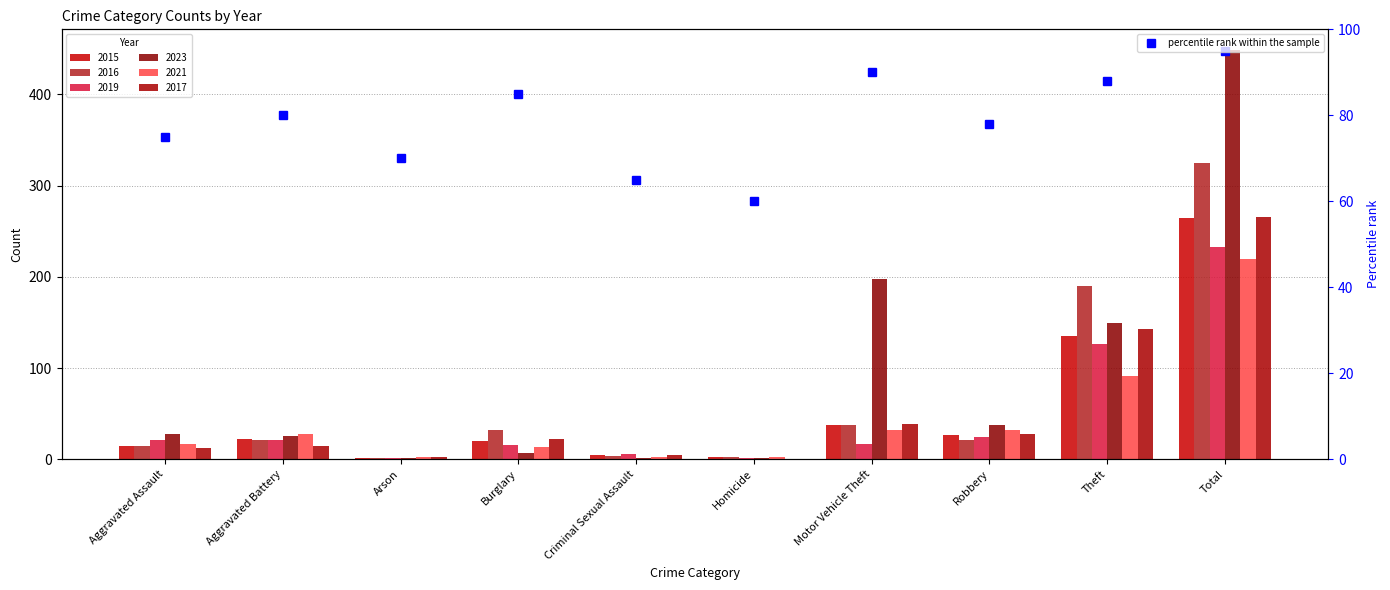

Is it true that 2019 equals 233 at Total?

True